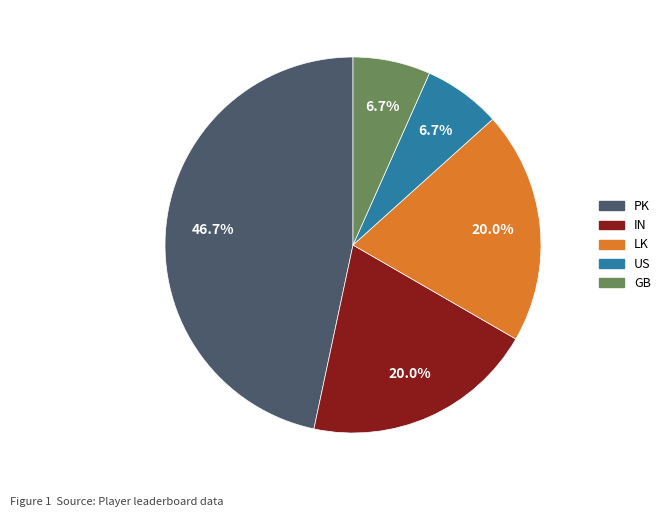

What percentage is the GB slice, to the nearest percent?

7%